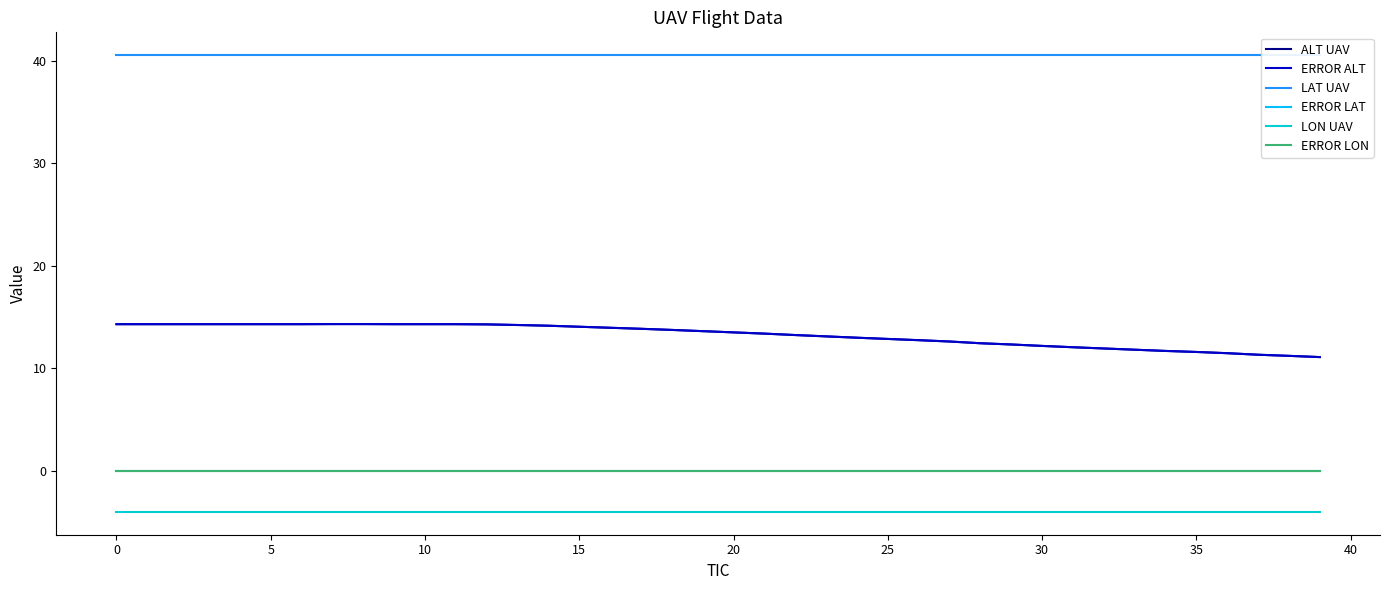

Reading right to left, list all the values displayed in this chart.

ALT UAV: 11.1	11.2	11.3	11.5	11.6	11.7	11.8	11.9	12.1	12.2	12.3	12.4	12.6	12.7	12.9	13.0	13.1	13.2	13.4	13.5	13.6	13.7	13.8	13.9	14.1	14.2	14.2	14.3	14.3	14.3	14.3	14.3	14.3	14.3	14.3	14.3	14.3	14.3	14.3	14.3
ERROR ALT: 11.1	11.2	11.3	11.5	11.6	11.7	11.8	11.9	12.1	12.2	12.3	12.4	12.6	12.7	12.9	13.0	13.1	13.2	13.4	13.5	13.6	13.7	13.8	13.9	14.1	14.2	14.2	14.3	14.3	14.3	14.3	14.3	14.3	14.3	14.3	14.3	14.3	14.3	14.3	14.3
LAT UAV: 40.5	40.5	40.5	40.5	40.5	40.5	40.5	40.5	40.5	40.5	40.5	40.5	40.5	40.5	40.5	40.5	40.5	40.5	40.5	40.5	40.5	40.5	40.5	40.5	40.5	40.5	40.5	40.5	40.5	40.5	40.5	40.5	40.5	40.5	40.5	40.5	40.5	40.5	40.5	40.5
ERROR LAT: -0.0	-0.0	-0.0	-0.0	-0.0	-0.0	-0.0	-0.0	-0.0	-0.0	-0.0	-0.0	-0.0	-0.0	-0.0	-0.0	-0.0	-0.0	-0.0	-0.0	0.0	0.0	0.0	0.0	0.0	0.0	0.0	0.0	0.0	0.0	0.0	0.0	0.0	0.0	0.0	0.0	0.0	0.0	0.0	0.0
LON UAV: -4.0	-4.0	-4.0	-4.0	-4.0	-4.0	-4.0	-4.0	-4.0	-4.0	-4.0	-4.0	-4.0	-4.0	-4.0	-4.0	-4.0	-4.0	-4.0	-4.0	-4.0	-4.0	-4.0	-4.0	-4.0	-4.0	-4.0	-4.0	-4.0	-4.0	-4.0	-4.0	-4.0	-4.0	-4.0	-4.0	-4.0	-4.0	-4.0	-4.0
ERROR LON: -0.0	-0.0	-0.0	-0.0	-0.0	-0.0	-0.0	-0.0	-0.0	-0.0	-0.0	-0.0	-0.0	-0.0	-0.0	-0.0	-0.0	-0.0	-0.0	-0.0	-0.0	-0.0	-0.0	-0.0	-0.0	-0.0	-0.0	-0.0	-0.0	-0.0	-0.0	-0.0	-0.0	-0.0	-0.0	-0.0	0.0	0.0	0.0	0.0